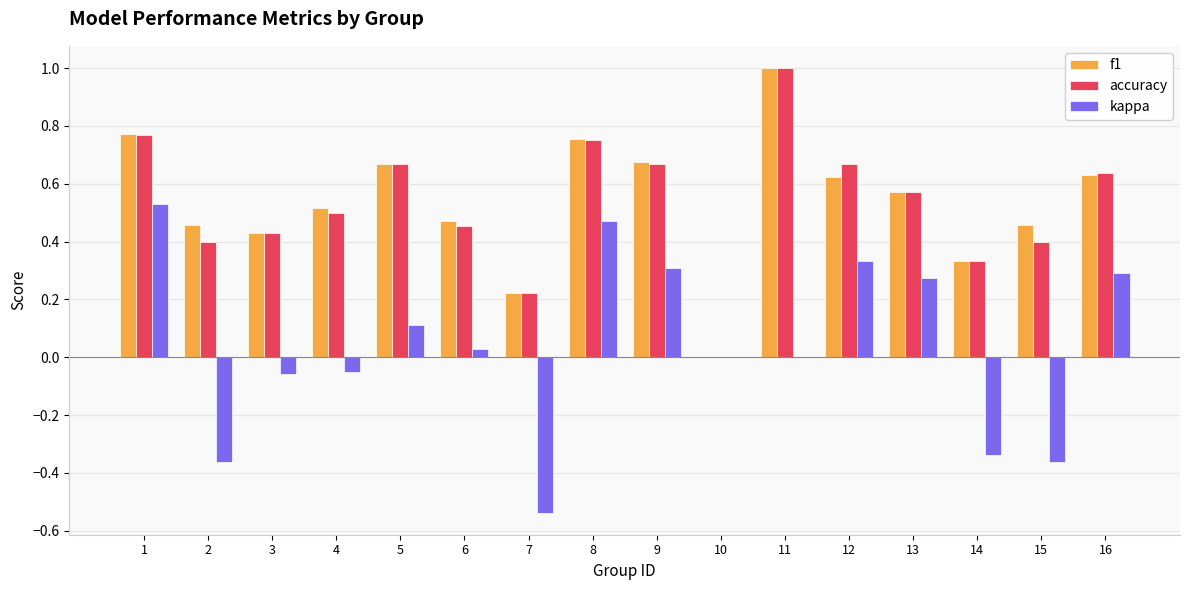

Which series changed the most between 4 and 5?

accuracy